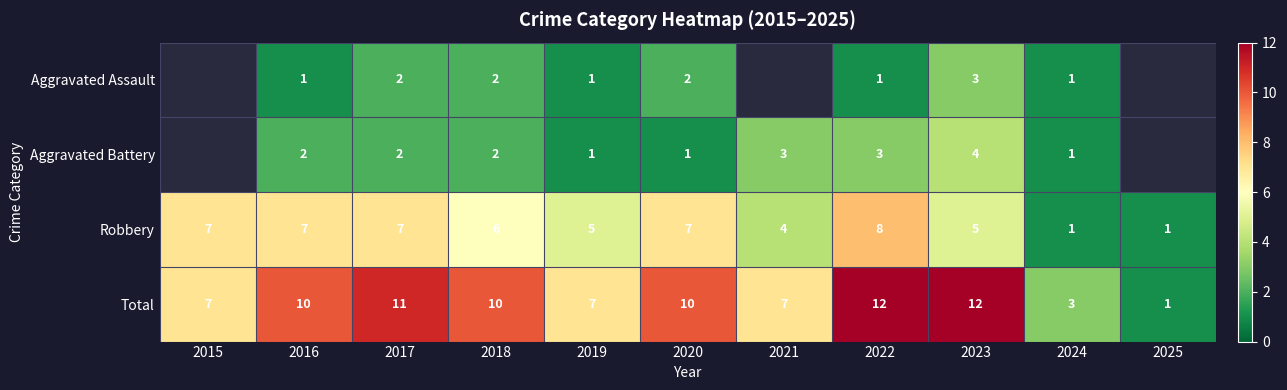

What is the difference between the second highest and minimum values in the Total series?

11